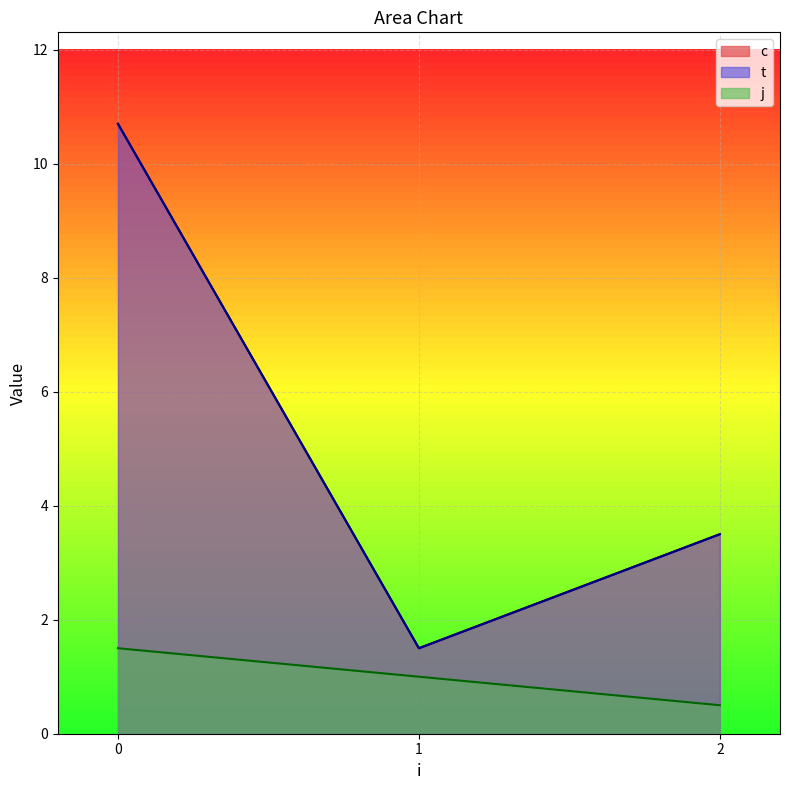

What are all the series names shown in the legend?

c, t, j